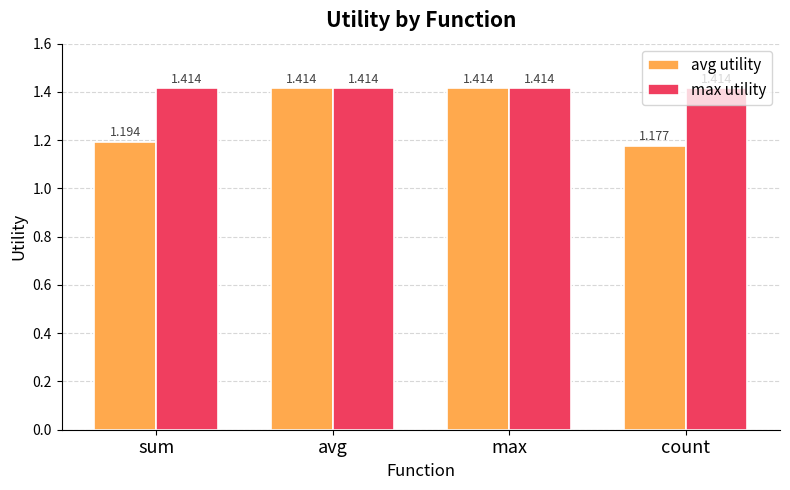

Which series changed the most between sum and avg?

avg utility